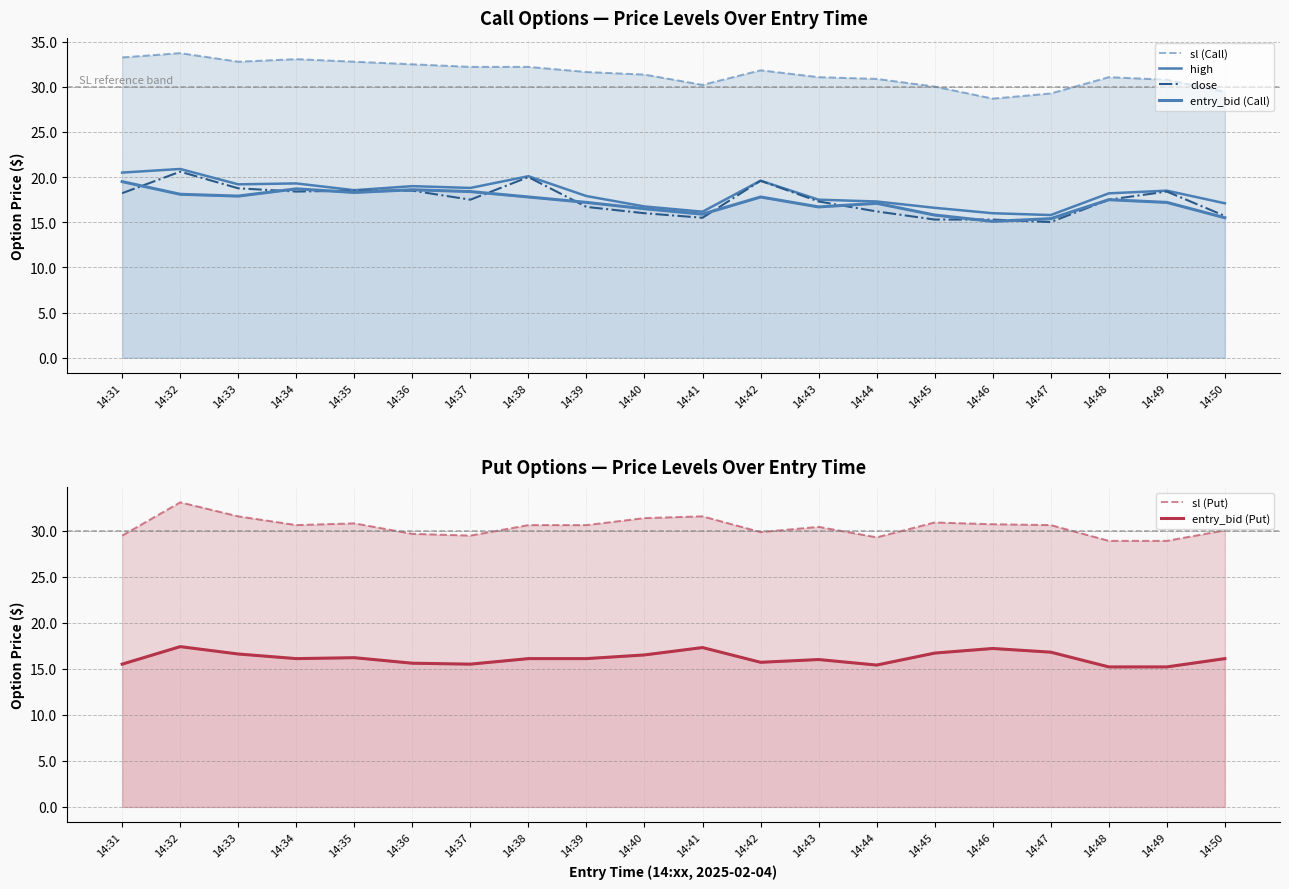

Read the entry_bid (Put) value at 14:42.

15.7